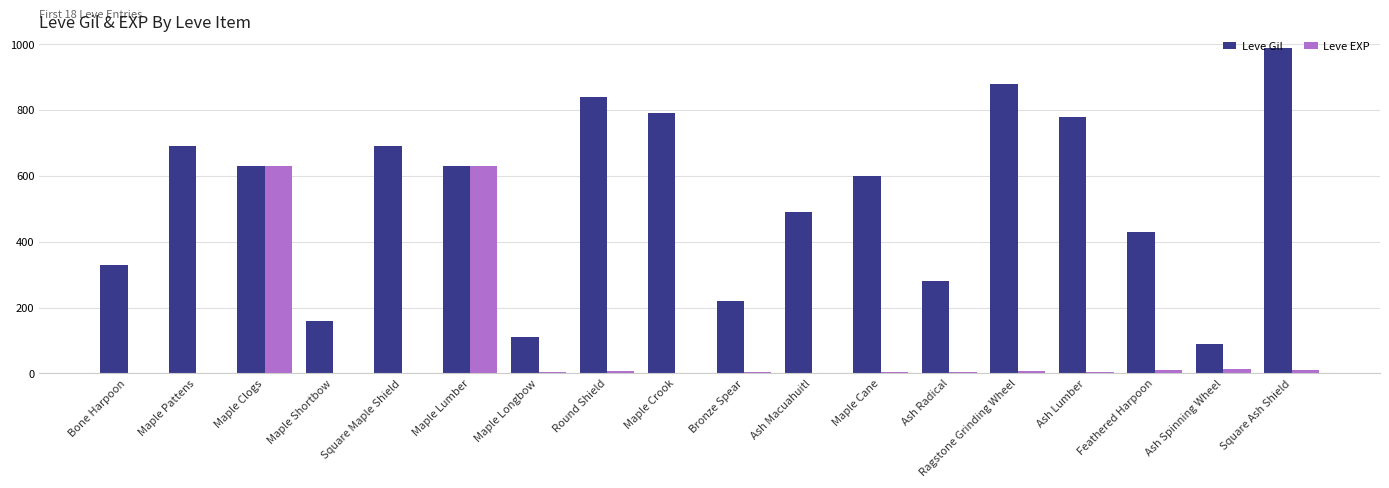

Count the number of categories in the chart.

18